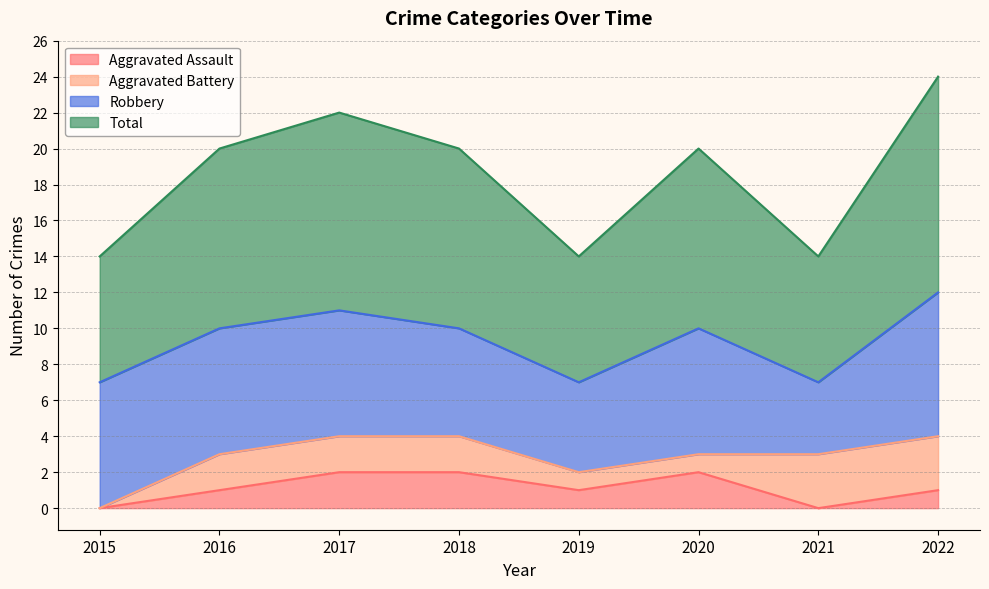

Where is the first local minimum for Aggravated Assault?

2019